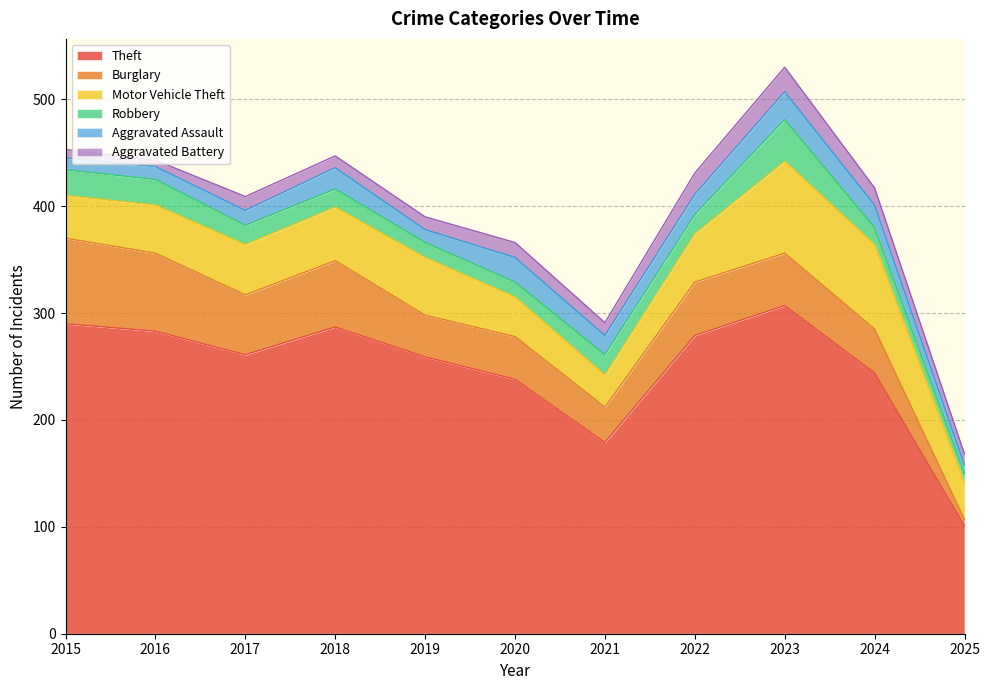

Is it true that Robbery equals 27 at 2017?

False